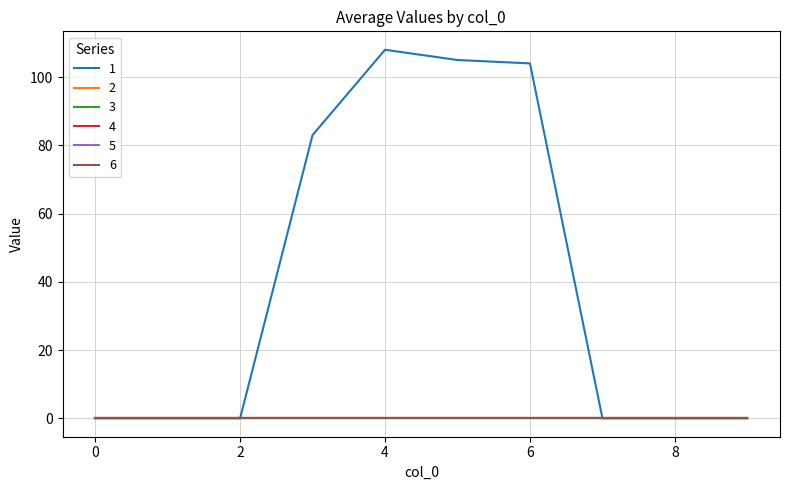

Is this an area chart (filled region under the line)?

No